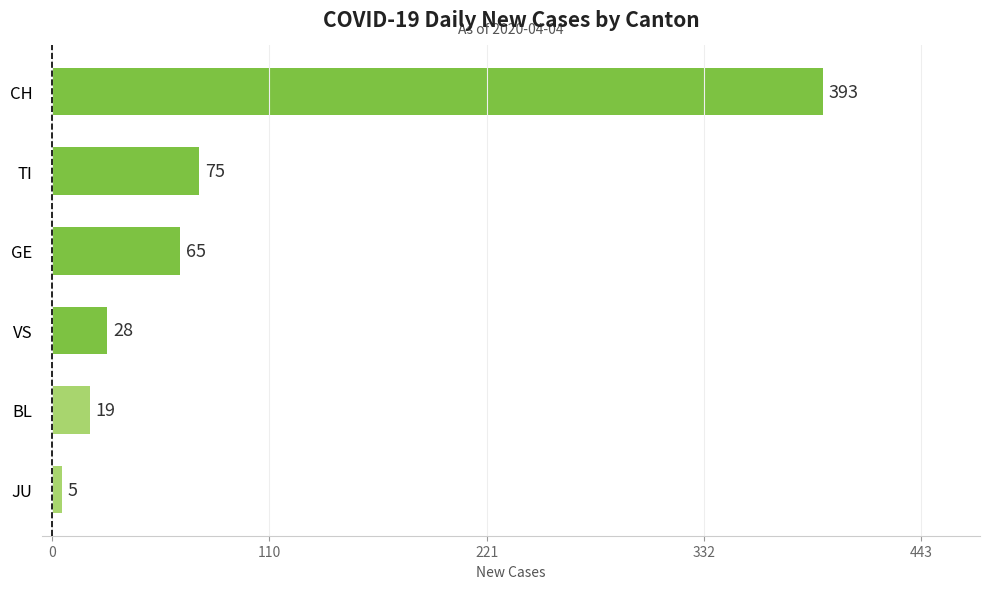

What is the sum of all values?

585